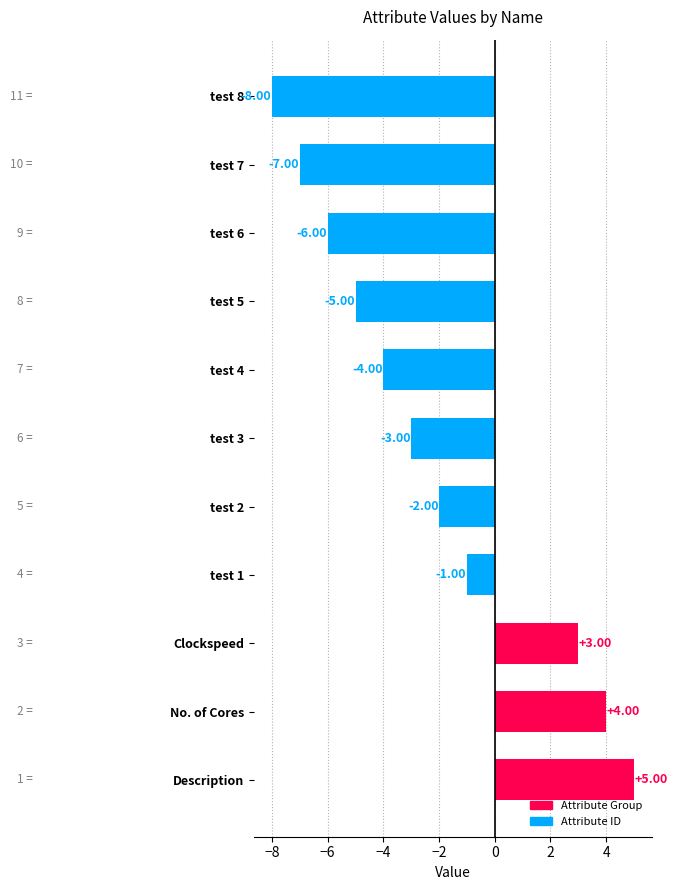

List the labels in order of value, largest first.

Description, No. of Cores, Clockspeed, test 1, test 2, test 3, test 4, test 5, test 6, test 7, test 8